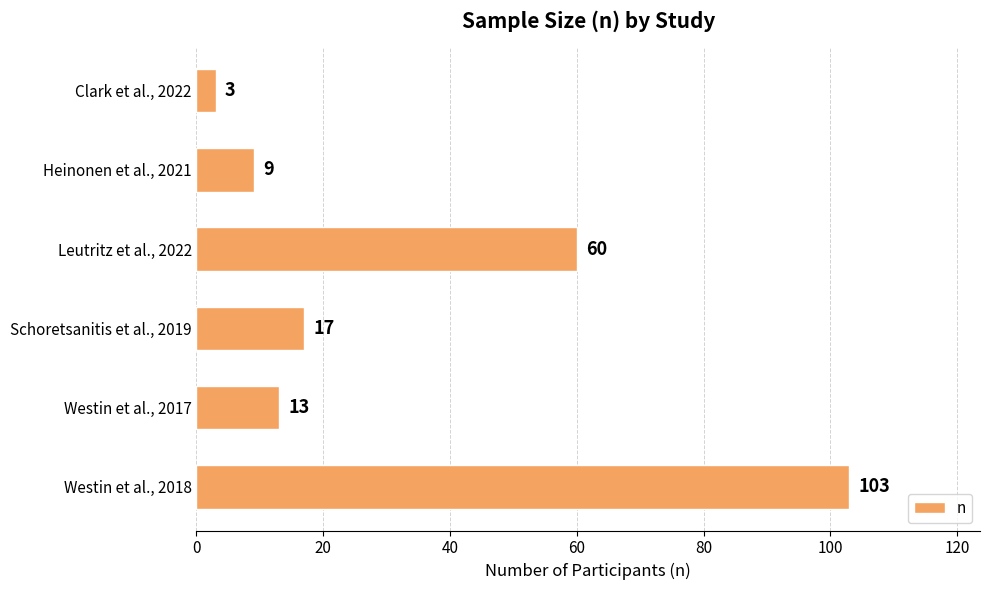

At which label is the value closest to 53?

Leutritz et al., 2022